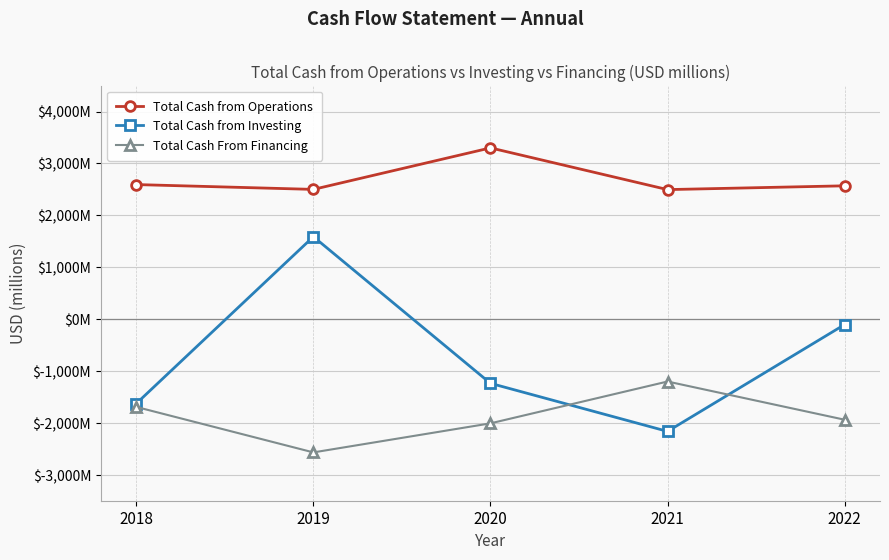

What is the average value of the Total Cash From Financing series?

-1883